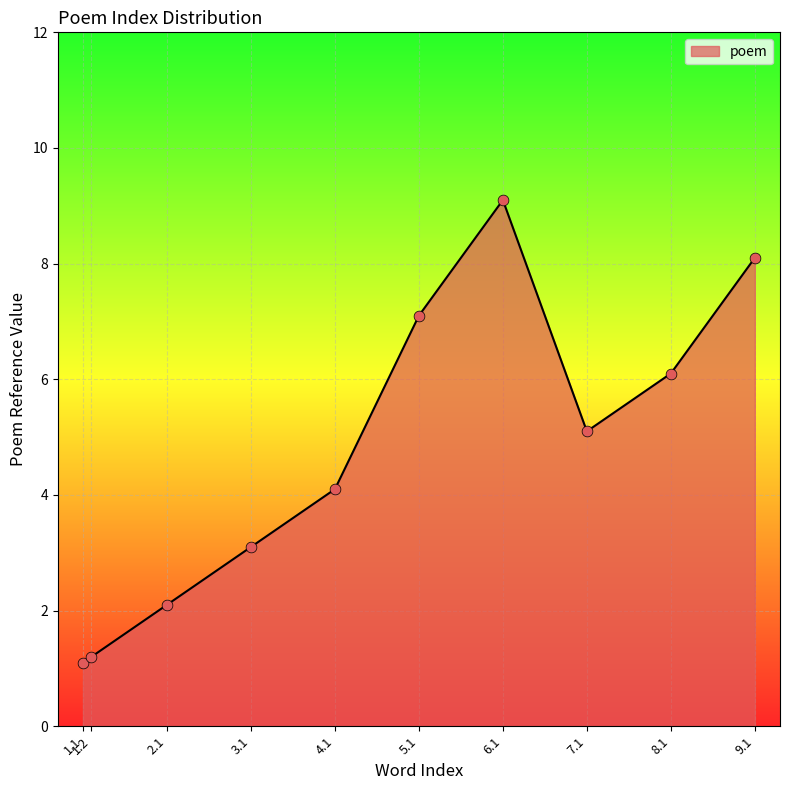

What is the change in value from 3.1 to 9.1?

+5.0